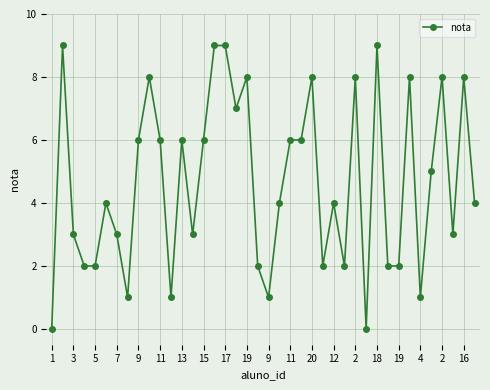

How many series are shown in this chart?

1